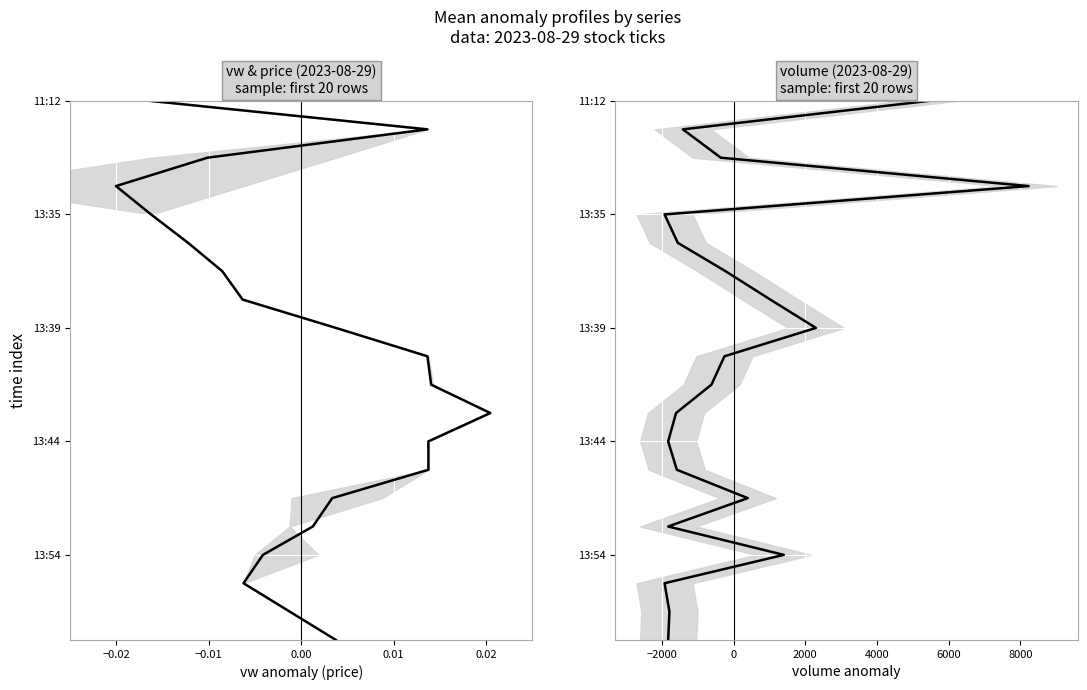

What is the sum of all vw values?

190